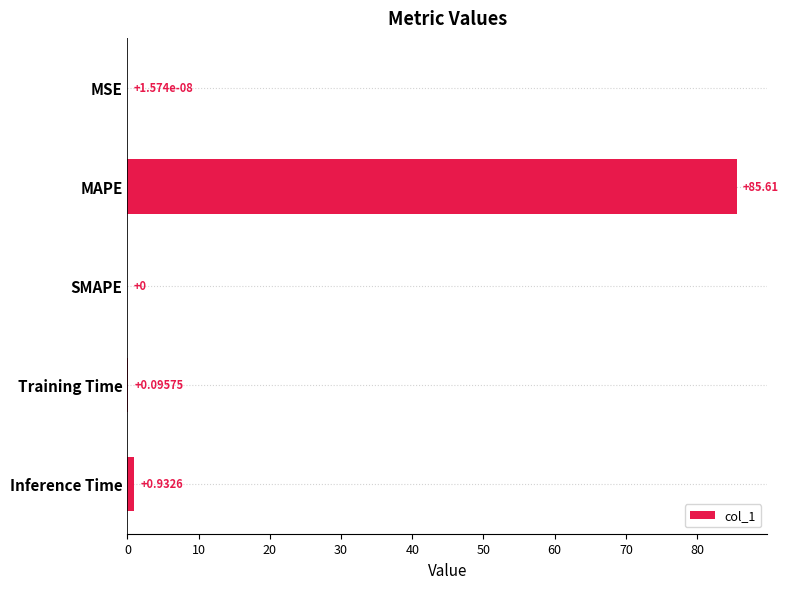

At which category does the chart reach its peak across all series?

MAPE